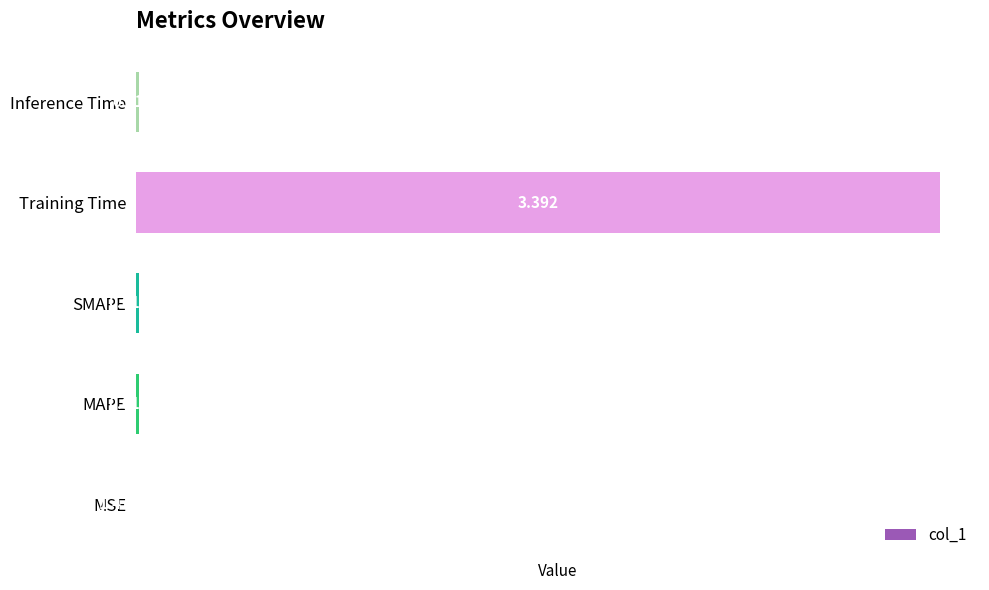

Are the bars horizontal?

Yes